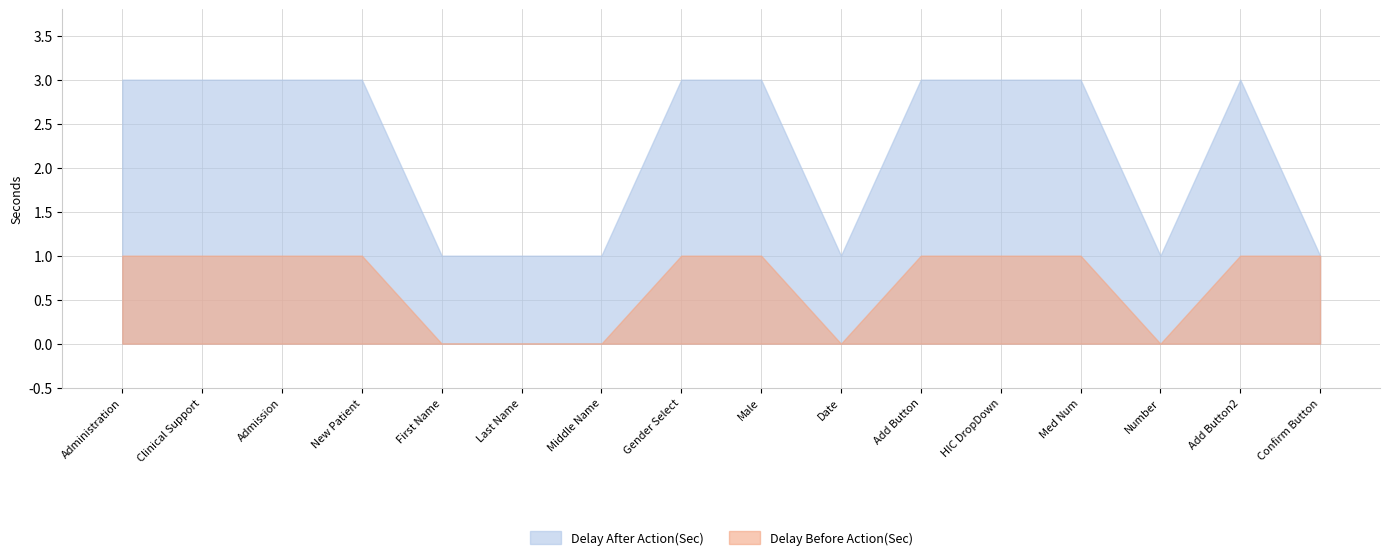

True or false: Delay Before Action(Sec) and Delay After Action(Sec) cross at least once.

False